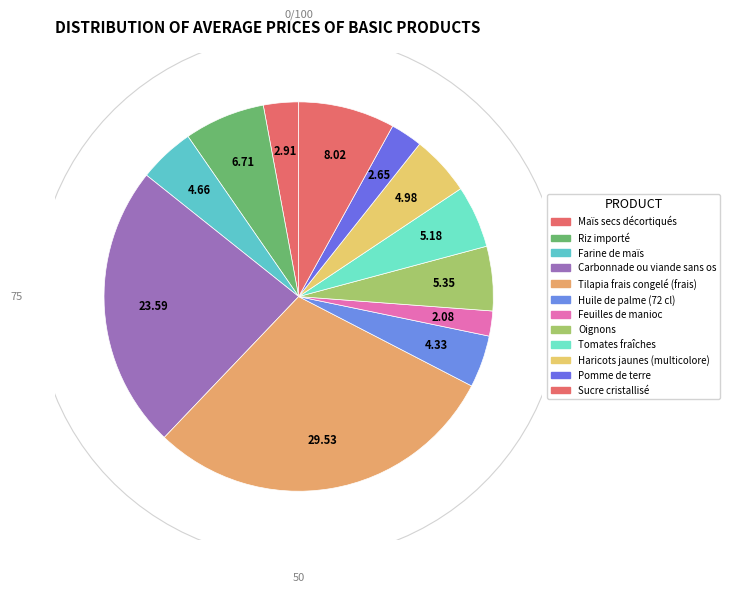

Between Carbonnade ou viande sans os and Feuilles de manioc, which is larger?

Carbonnade ou viande sans os